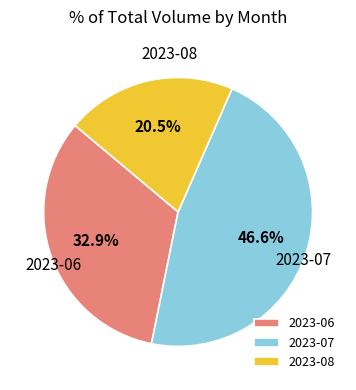

Does 2023-06 account for over 50% of the chart?

No